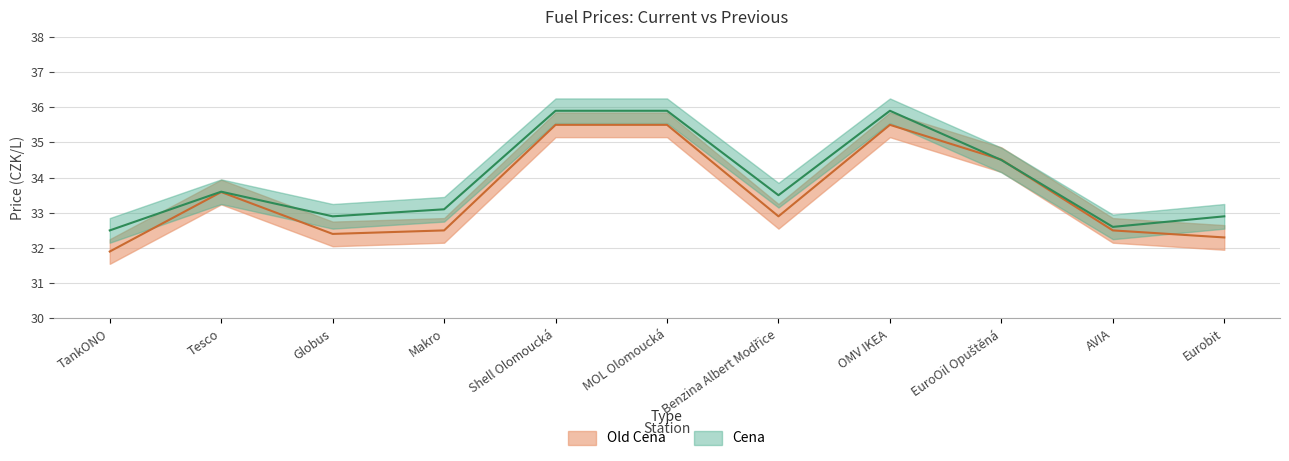

What is the greatest value displayed?

35.9